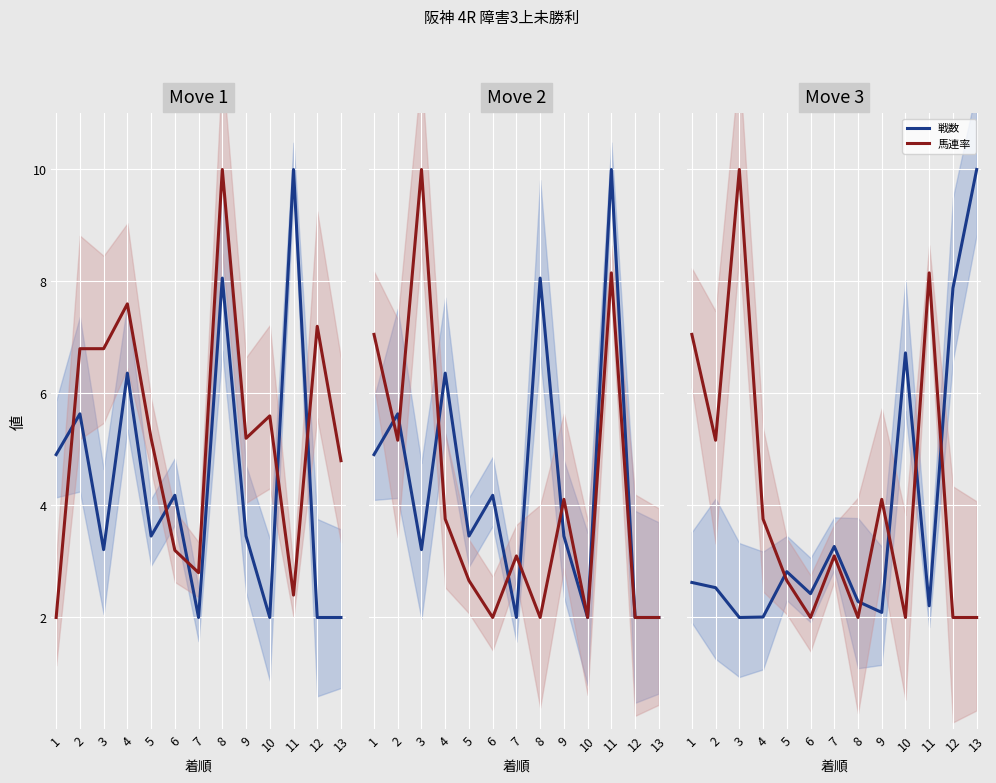

Where is 馬連率 nearest to the value 6?

2